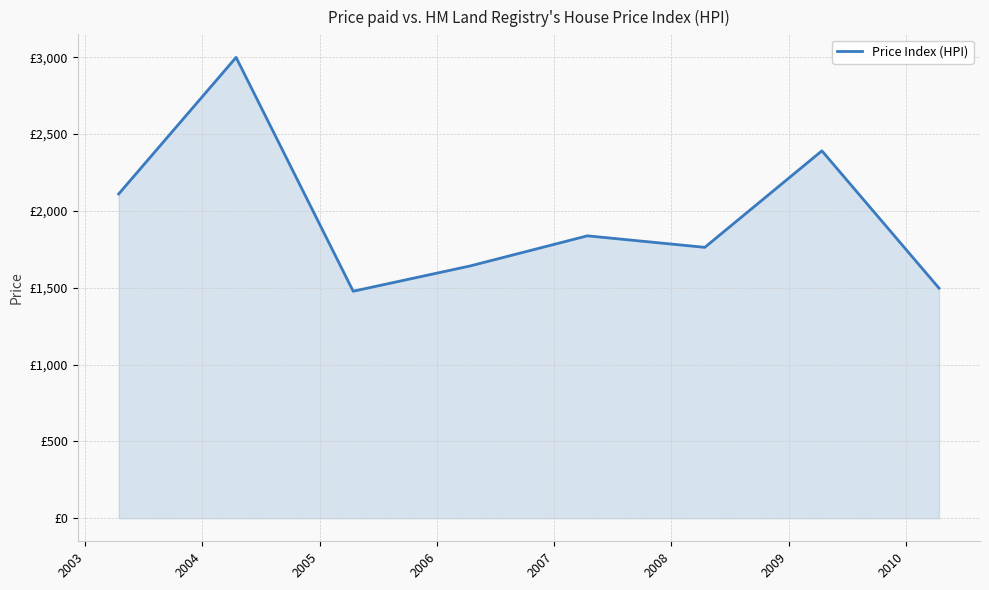

Is this an area chart (filled region under the line)?

Yes